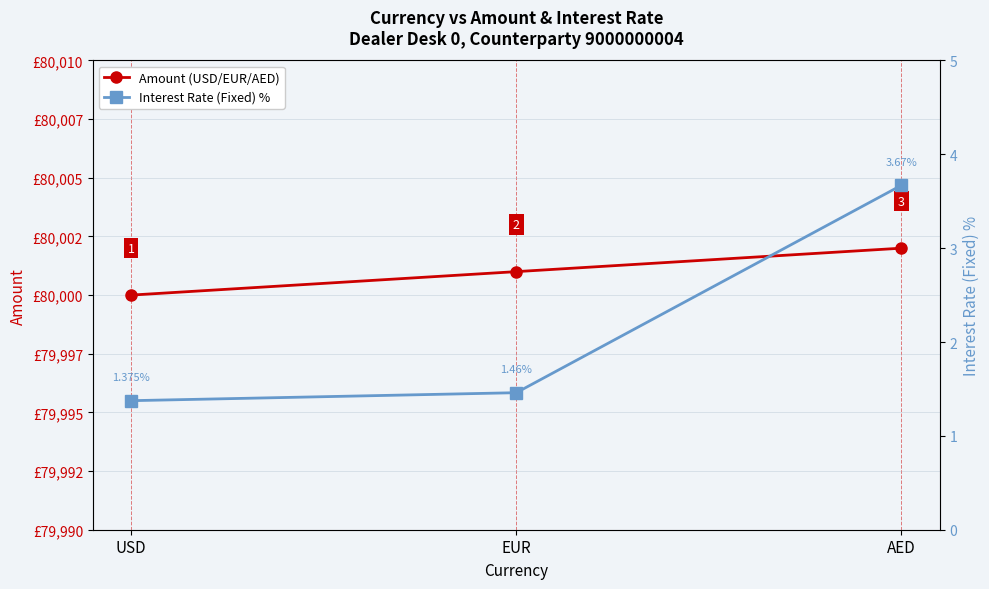

What is the sum of all Amount (USD/EUR/AED) values?

240003.0